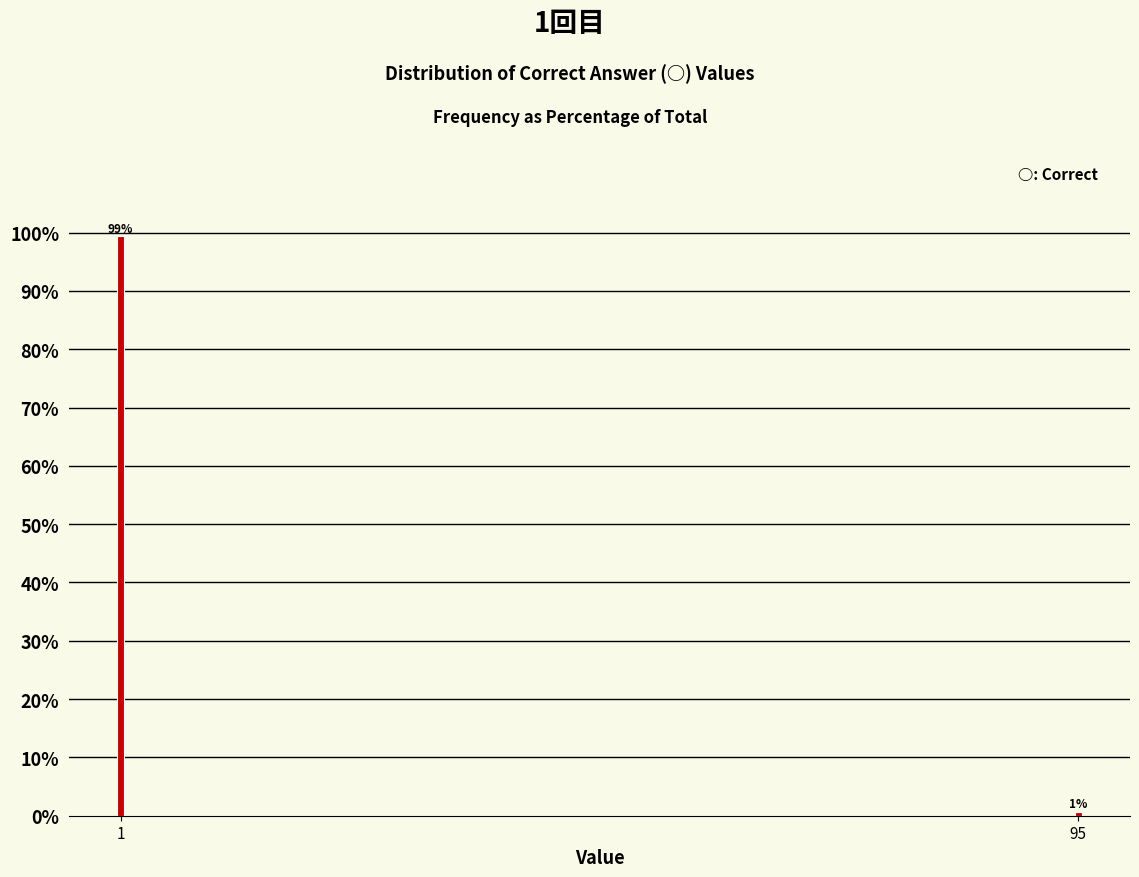

At which category does the chart reach its minimum across all series?

95